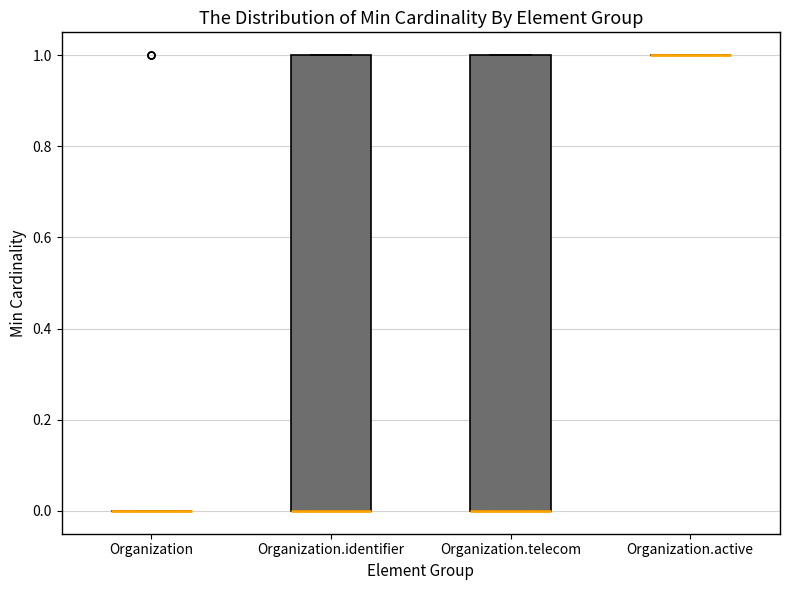

Reading left to right, read every box against the y-axis: the position of its median line, the range the box covers, and the ends of its whiskers. The values are not printed on the chart, so give them approximately, as read against the axis.

Organization: box collapsed to a line at 0, whiskers 0 to 0
Organization.identifier: median 0 (drawn on the box's lower edge), box 0 to 1, whiskers 0 to 1
Organization.telecom: median 0 (drawn on the box's lower edge), box 0 to 1, whiskers 0 to 1
Organization.active: box collapsed to a line at 1, whiskers 1 to 1